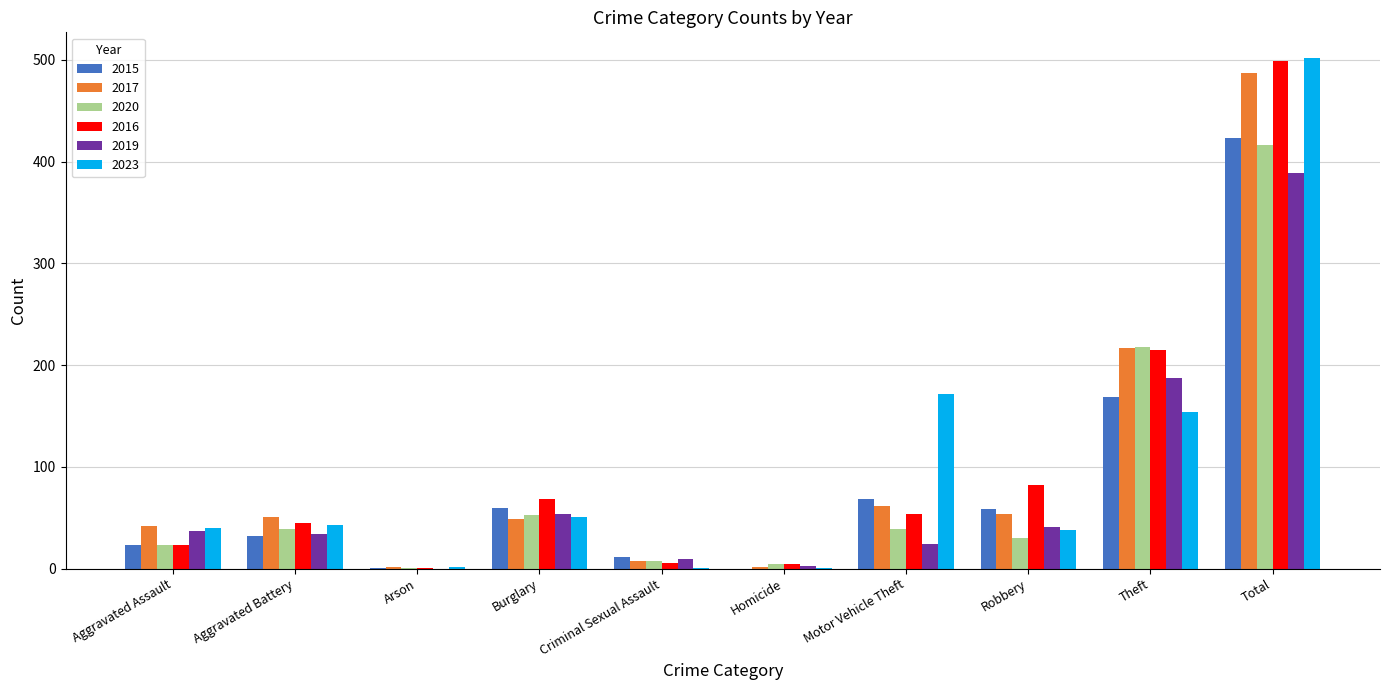

What are all the series names shown in the legend?

2015, 2017, 2020, 2016, 2019, 2023